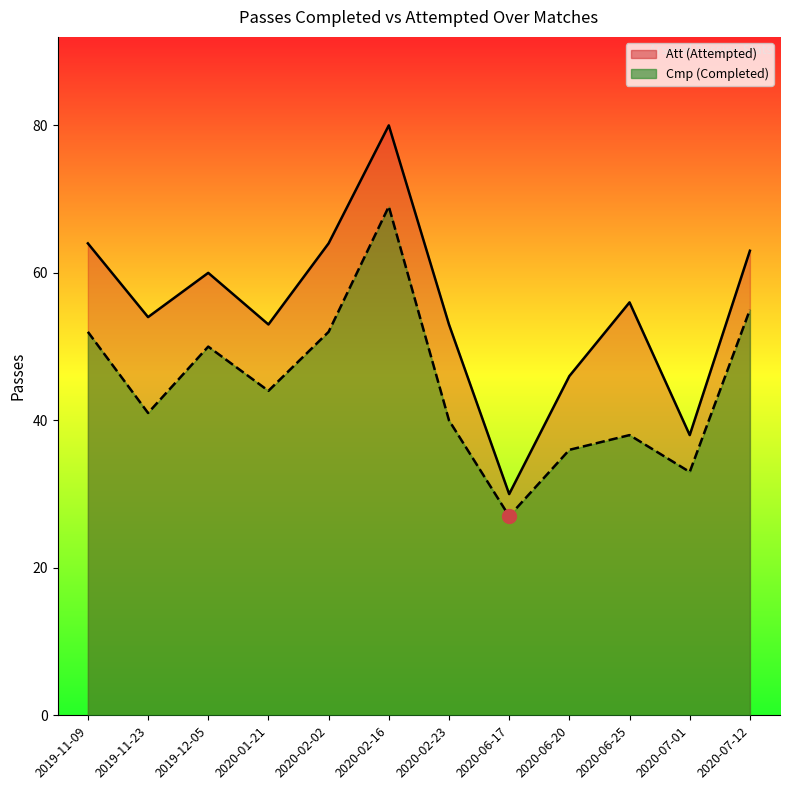

How many interior local valleys does the Cmp series have?

4